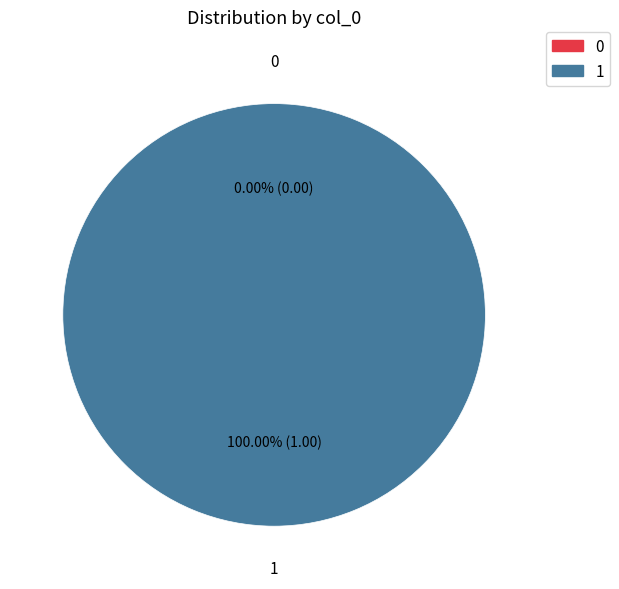

How much of the chart is everything except 0?

100.0%